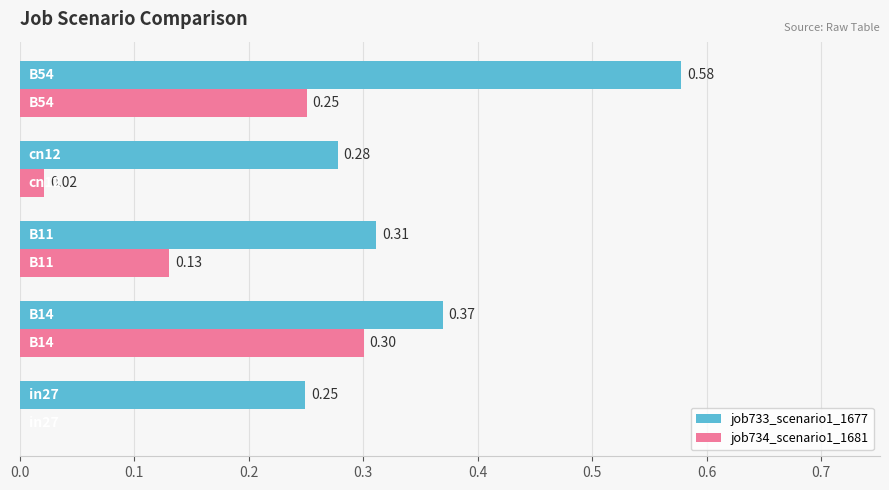

Which series has the largest total across all categories?

job733_scenario1_1677